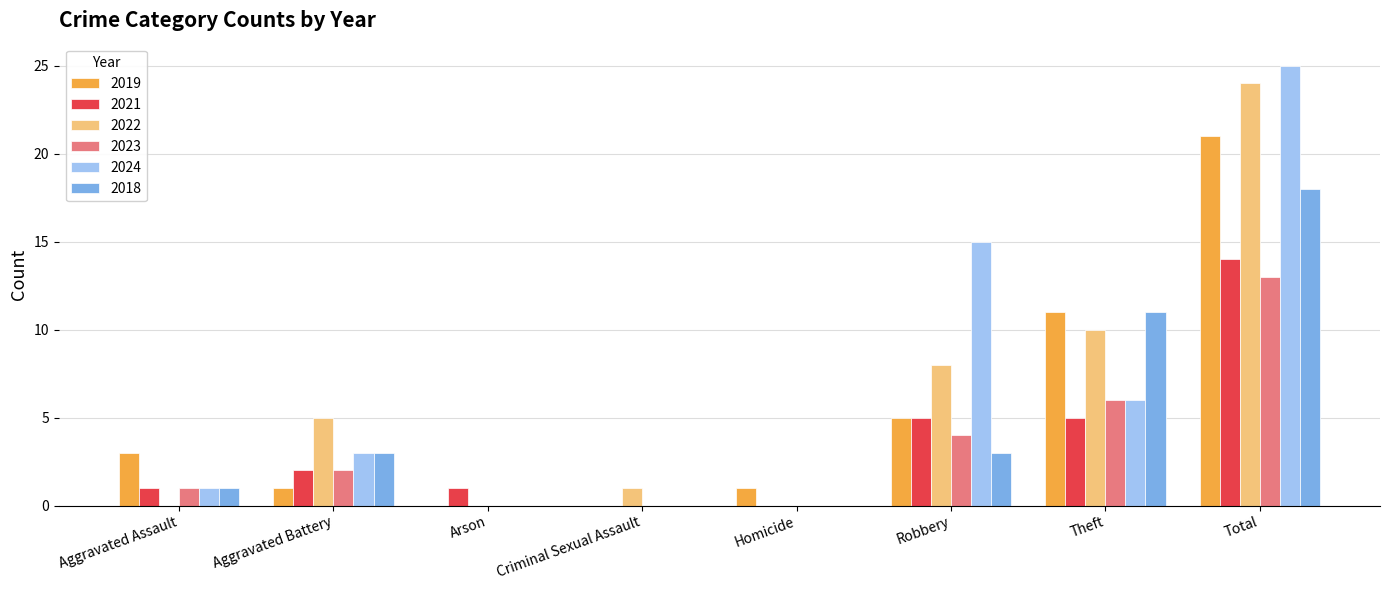

Which category has the highest value in the 2024 series?

Total